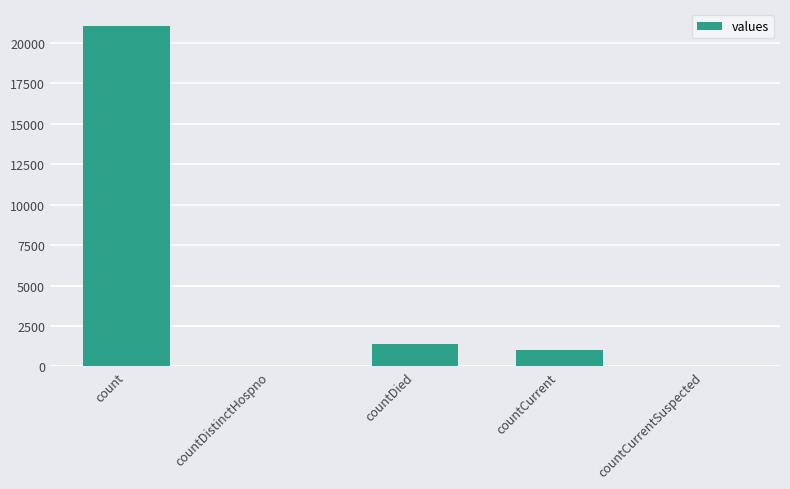

The chart shows a value of 10569 at countDistinctHospno. True or false?

False